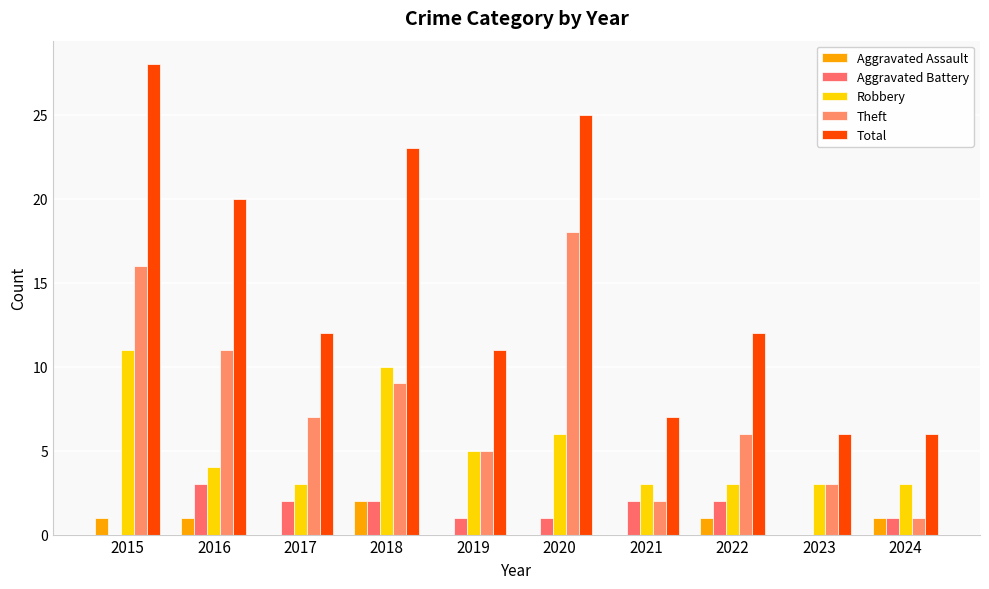

How many data points does each series have?

10